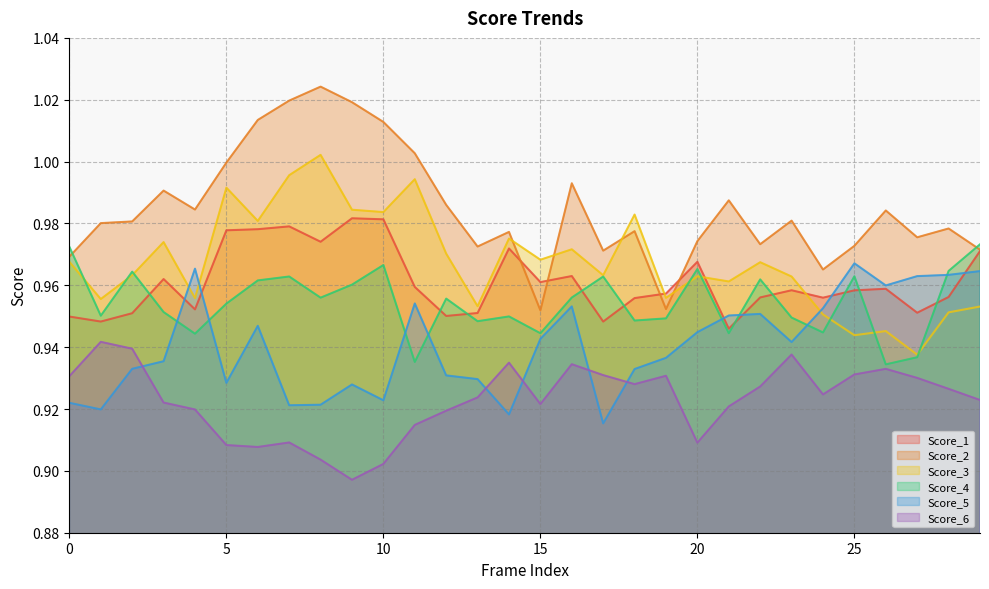

The Score_6 series shows 0.9 at 7. True or false?

True